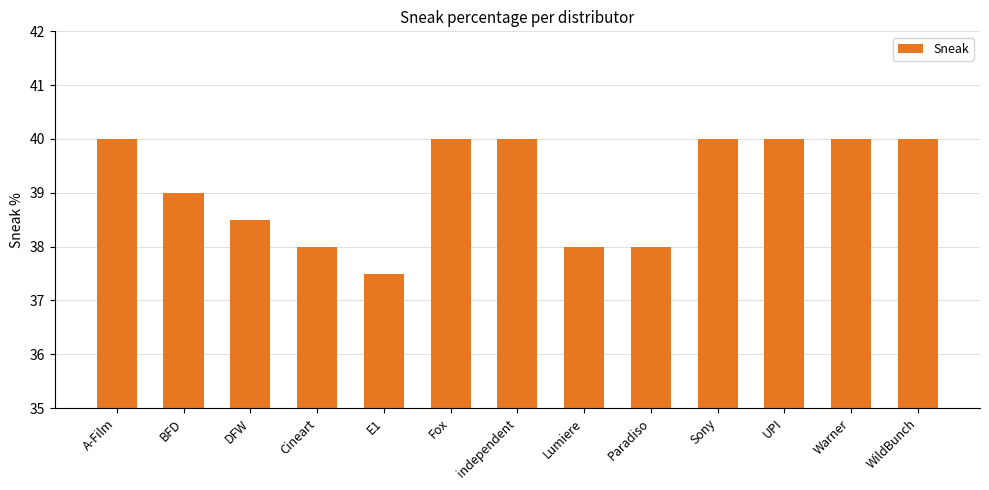

How many categories are shown in the chart?

13